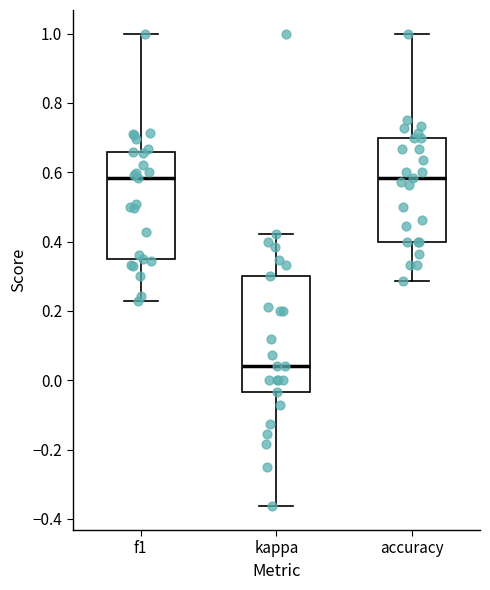

Reading left to right, read every box against the y-axis: the position of its median line, the range the box covers, and the ends of its whiskers. The values are not printed on the chart, so give them approximately, as read against the axis.

f1: median 0.58, box 0.36 to 0.66, whiskers 0.22 to 1.00
kappa: median 0.04, box -0.04 to 0.30, whiskers -0.36 to 0.42
accuracy: median 0.58, box 0.40 to 0.70, whiskers 0.28 to 1.00